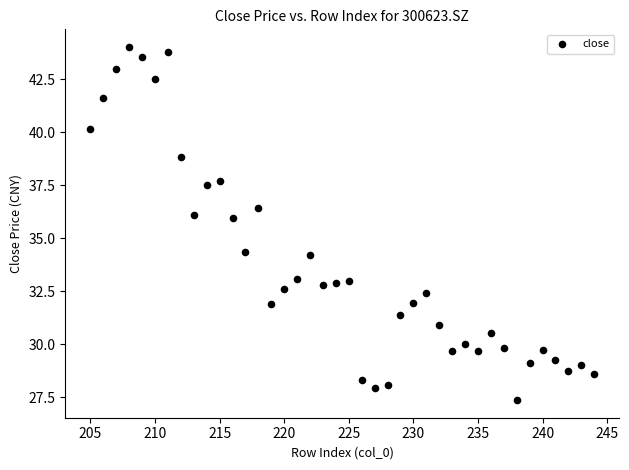

What is the range of Y values (max minus min)?

16.7